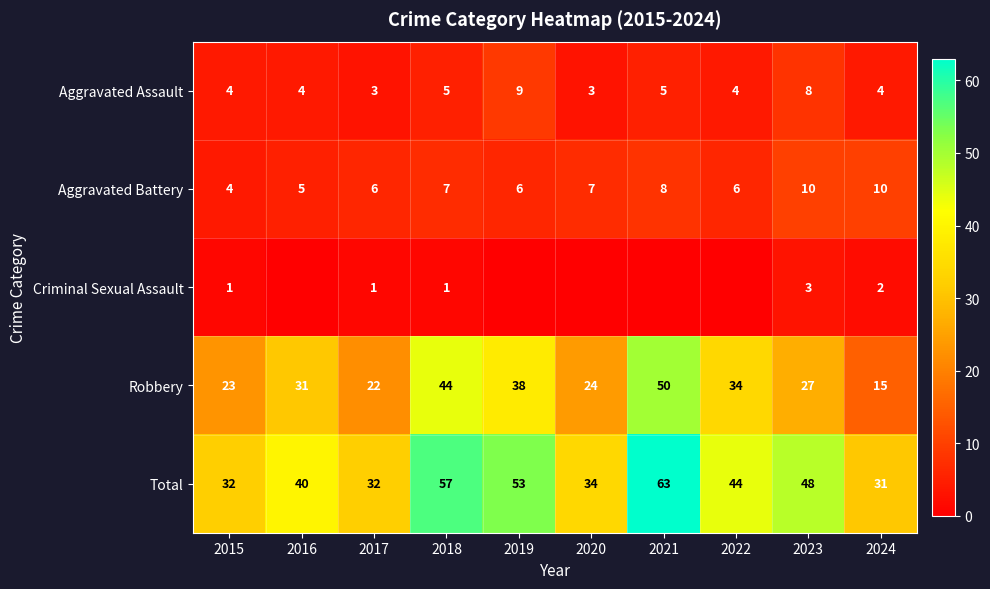

What is the sum of all Robbery values?

308